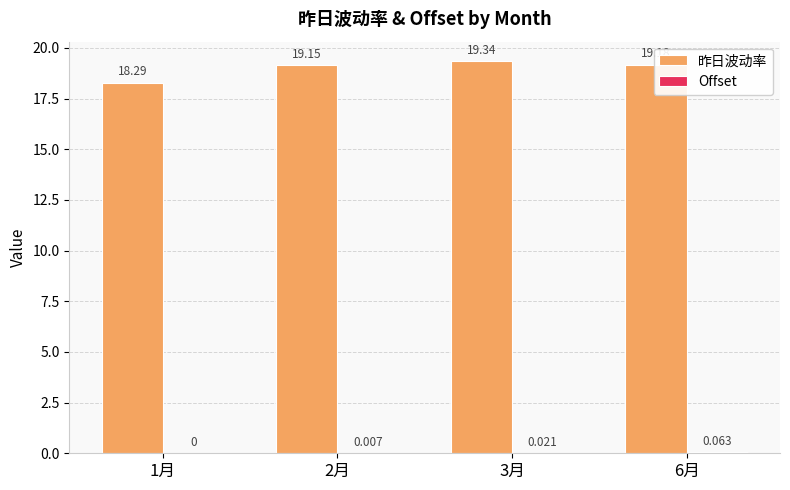

True or false: 昨日波动率 has a value of 19.2 at 6月.

True